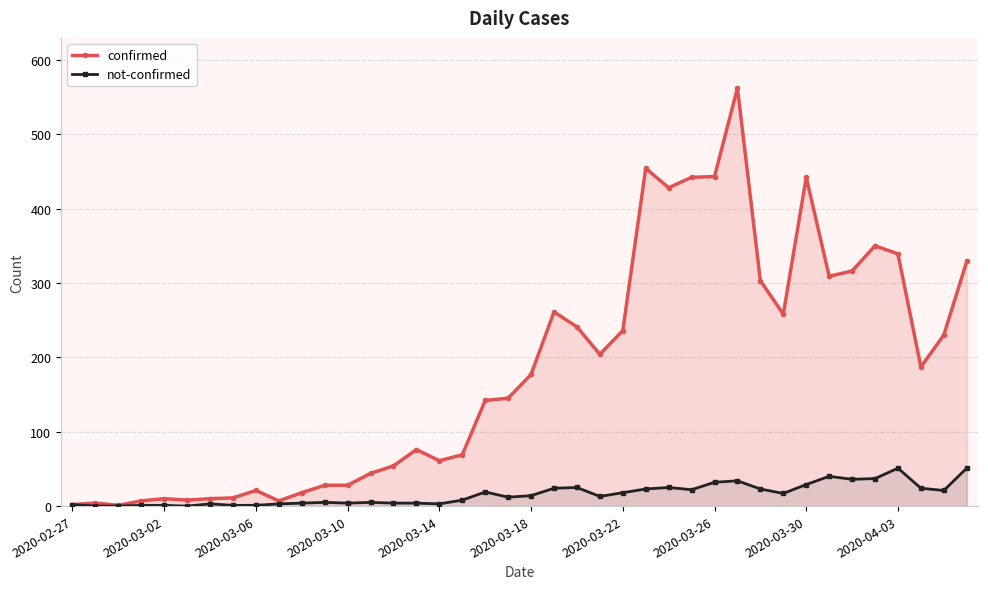

What is the difference between the maximum and minimum values in the confirmed series?

561